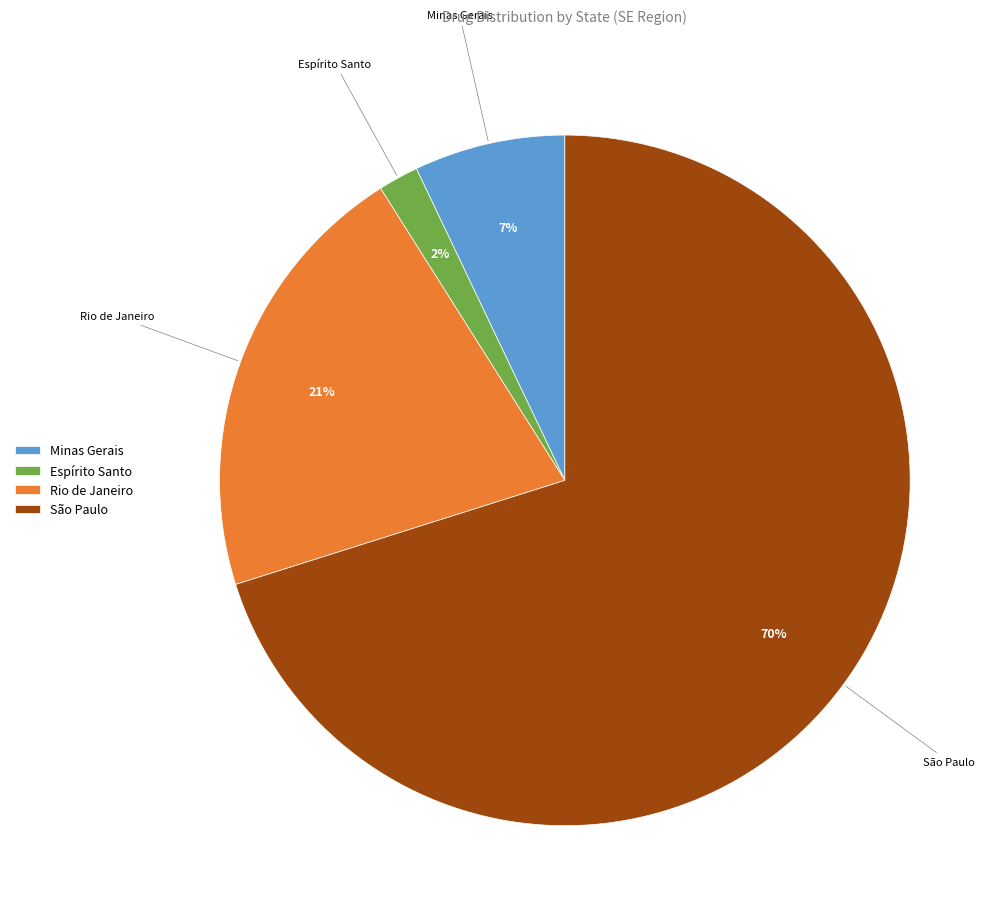

To the nearest percent, what is the difference between the largest and smallest slice percentages?

68%